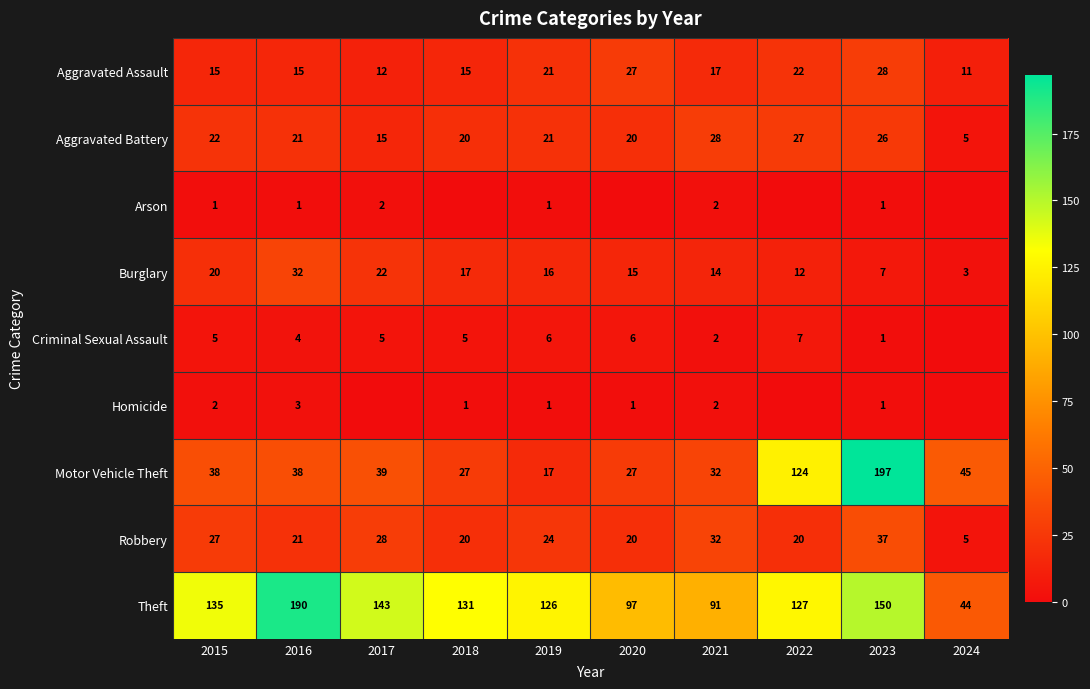

Which has a higher value, 2022 or 2016?

2022